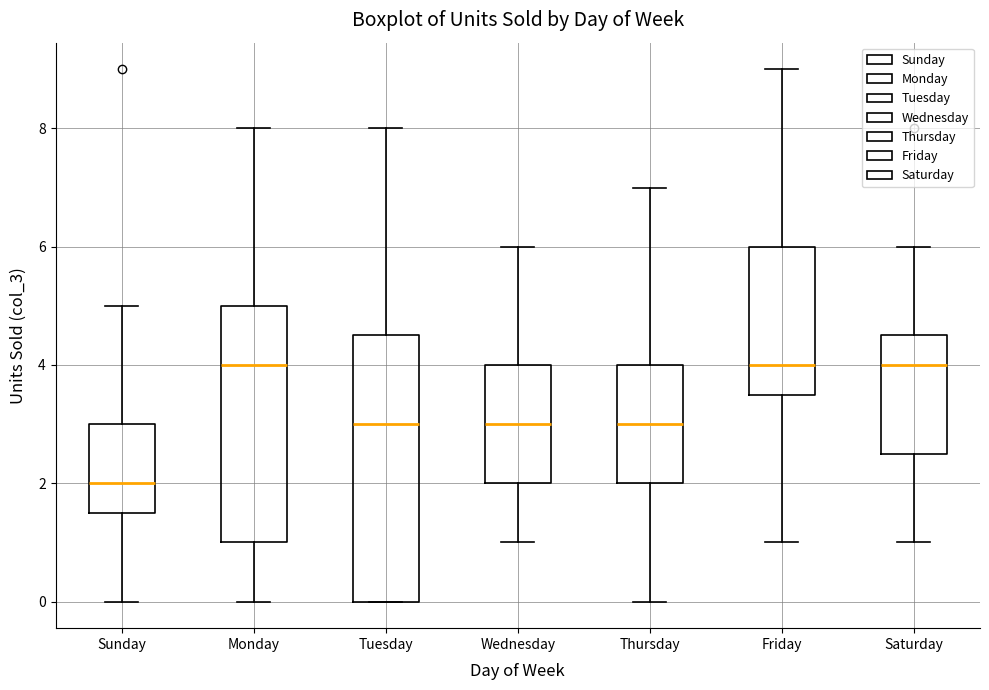

Comparing the boxes themselves (not the whiskers), which one is the tallest?

Tuesday